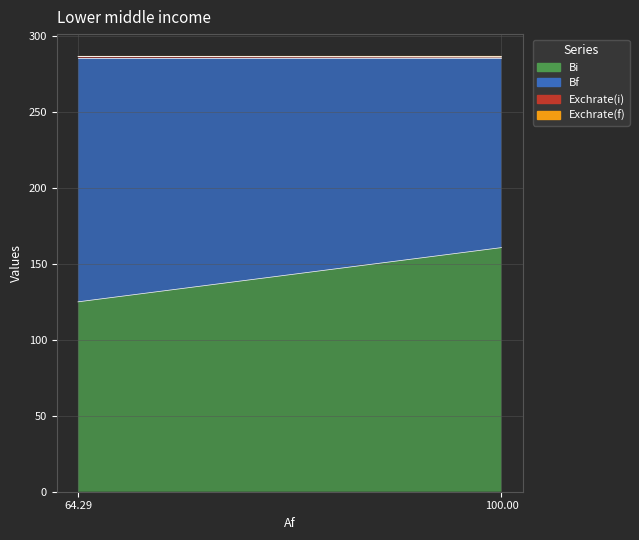

Reading right to left, extract all data points from this chart.

Bi: 100=160.7	64.28571428571429=125.0
Bf: 100=125.0	64.28571428571429=160.7
Exchrate(i): 100=0.4	64.28571428571429=0.8
Exchrate(f): 100=0.8	64.28571428571429=0.4